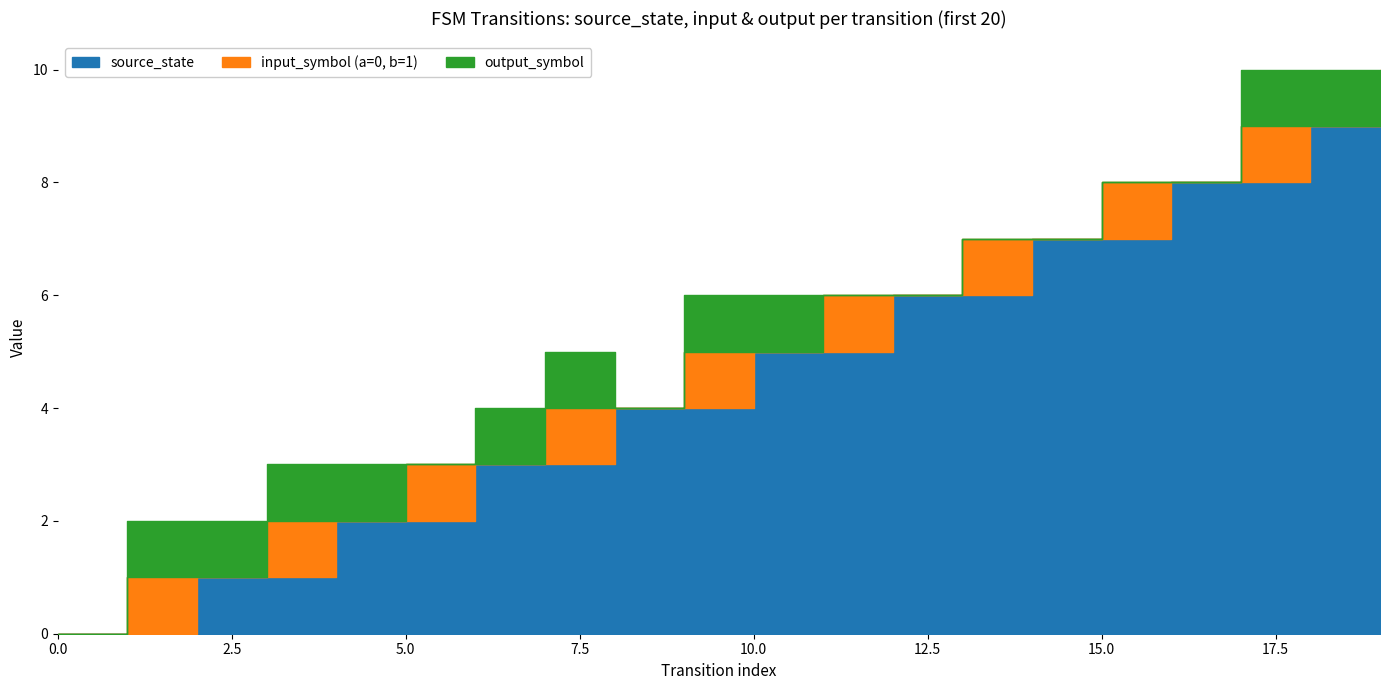

Reading left to right, what are all the values shown in this chart?

source_state: 0	0	1	1	2	2	3	3	4	4	5	5	6	6	7	7	8	8	9	9
input_symbol (a=0, b=1): 0	1	0	1	0	1	0	1	0	1	0	1	0	1	0	1	0	1	0	1
output_symbol: 0	1	1	1	1	0	1	1	0	1	1	0	0	0	0	0	0	1	1	0